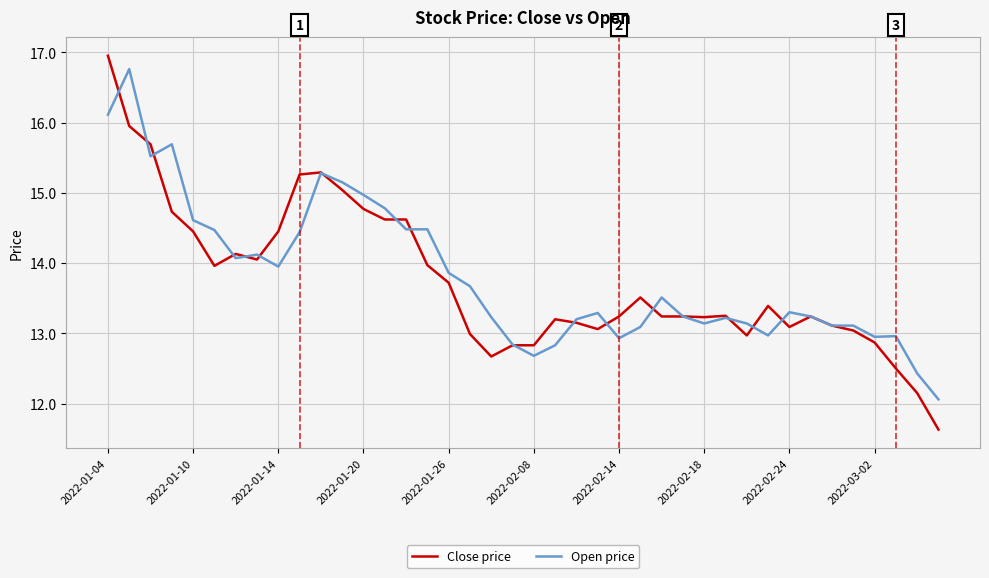

Which series has the largest range (max minus min)?

Close price